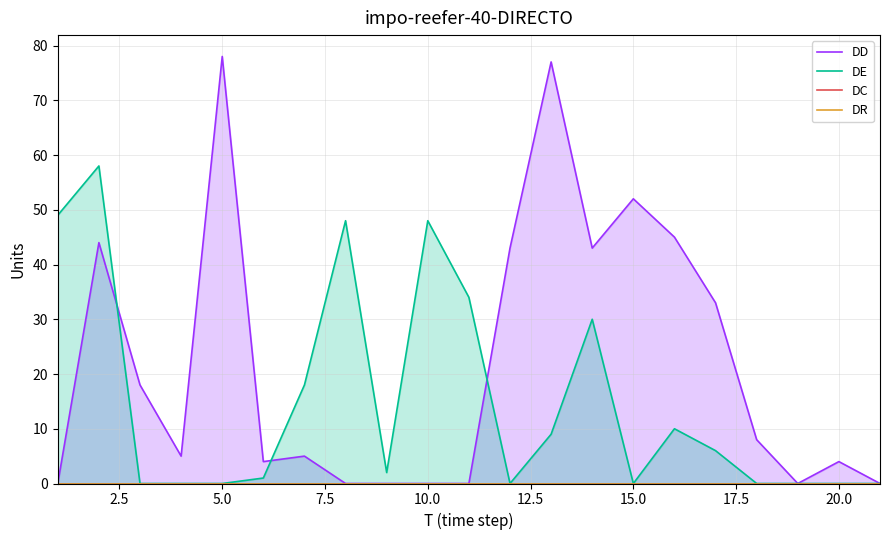

True or false: DE has a value of 0 at 20.0.

True